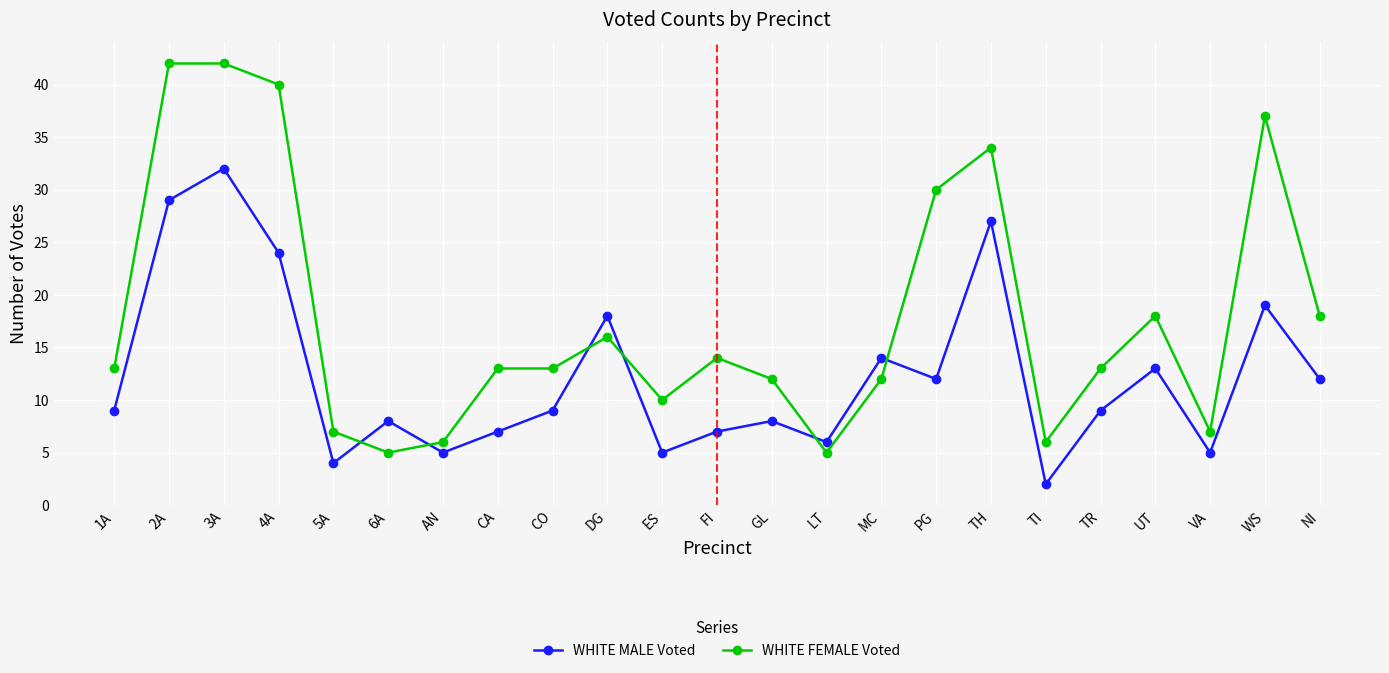

Where is the first local minimum for WHITE MALE Voted?

5A